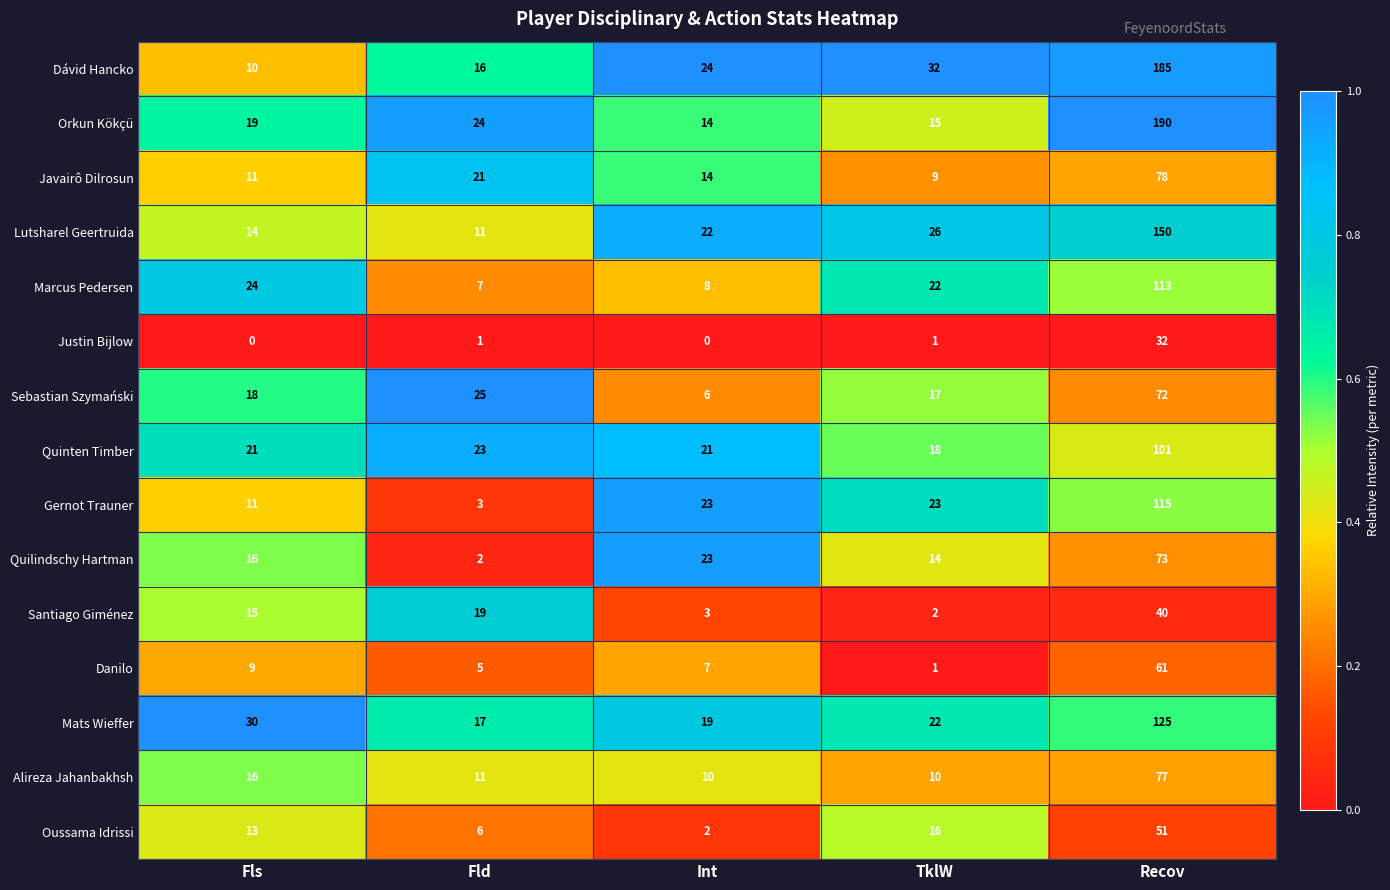

True or false: Danilo has a value of 9 at Fls.

True